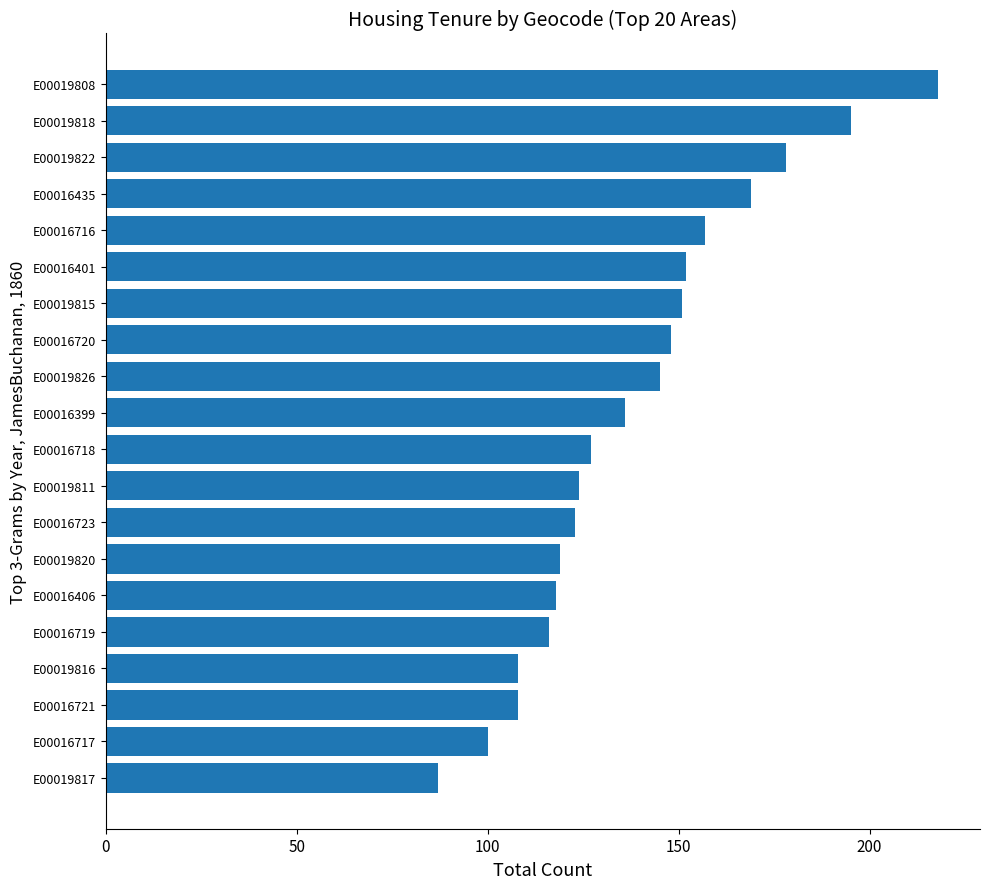

How many distinct data groups are displayed?

1